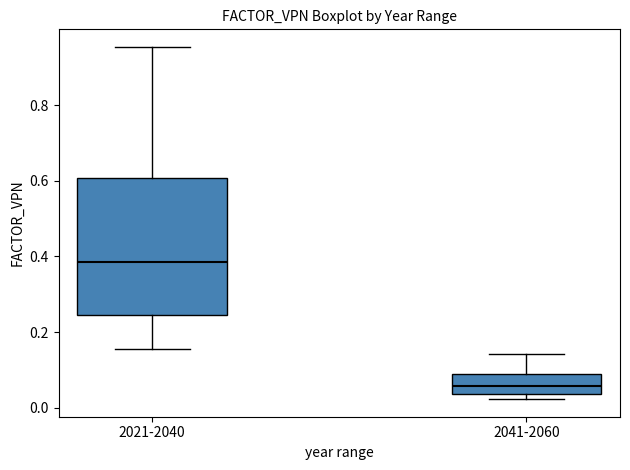

Reading left to right, read every box against the y-axis: the position of its median line, the range the box covers, and the ends of its whiskers. The values are not printed on the chart, so give them approximately, as read against the axis.

2021-2040: median 0.38, box 0.24 to 0.60, whiskers 0.16 to 0.96
2041-2060: median 0.06, box 0.04 to 0.10, whiskers 0.02 to 0.14